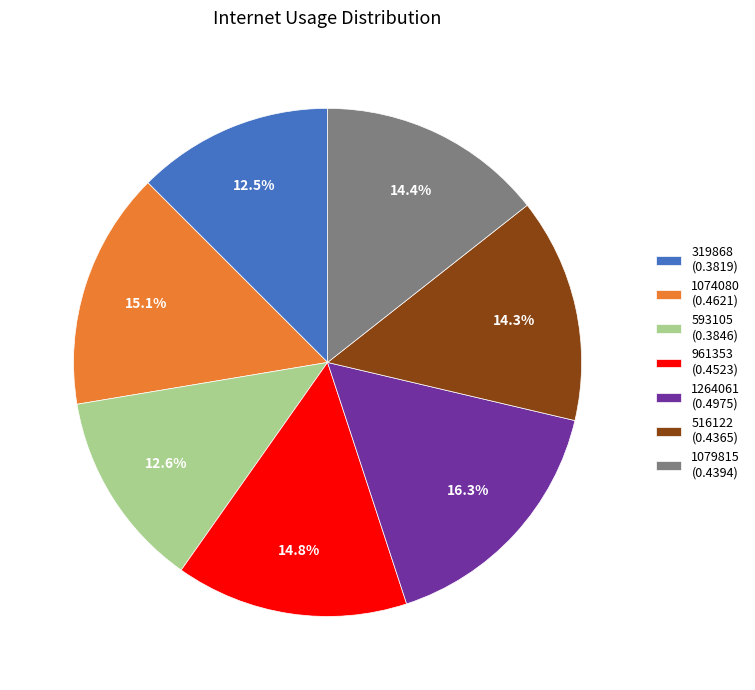

True or false: 961353 accounts for 15% of the total.

True